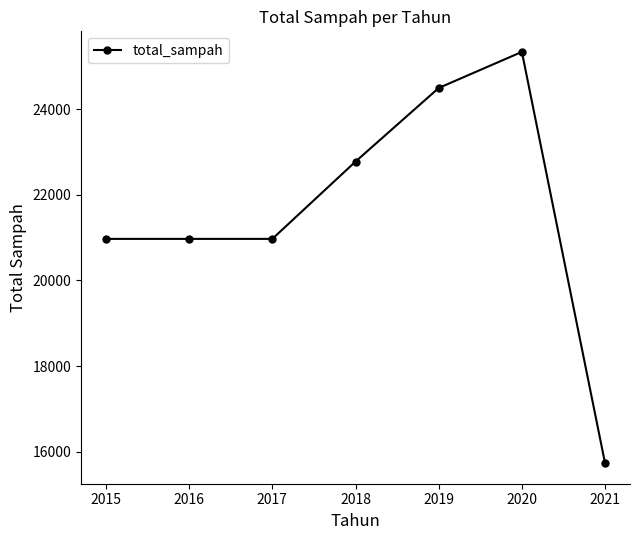

What is the average value?

21605.7